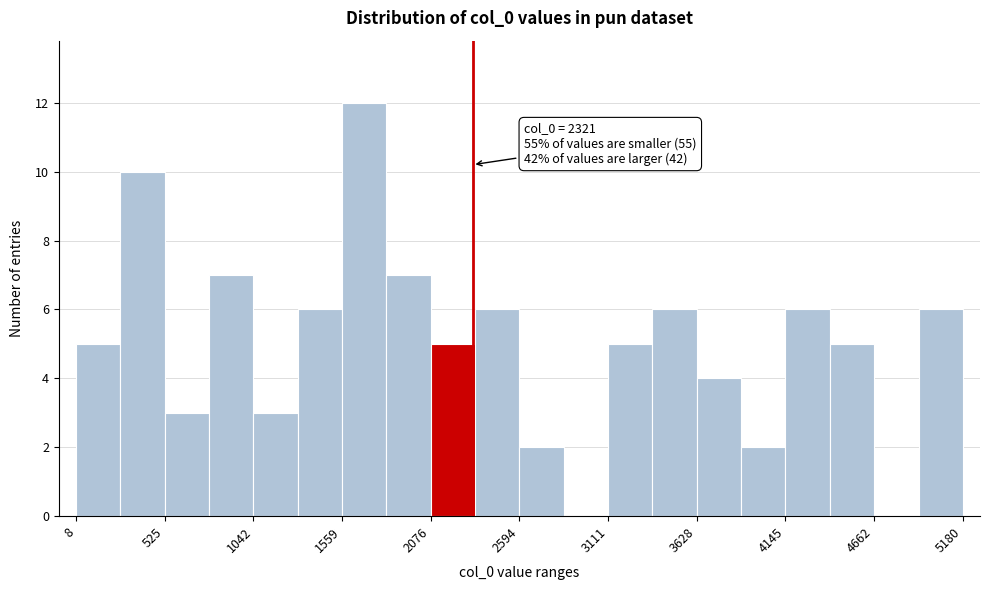

Around what value on the x-axis is the tallest bar? Give the approximate position of its centre, as read against the axis.

1700